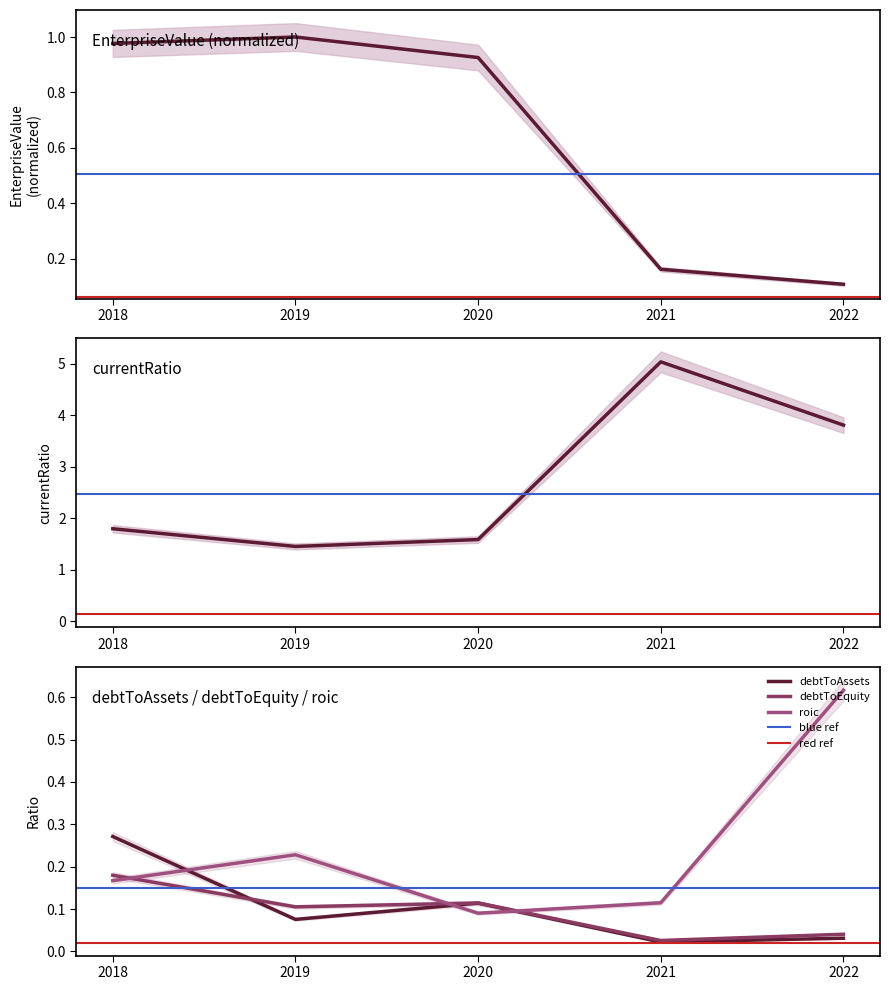

True or false: roic and currentRatio cross at least once.

False